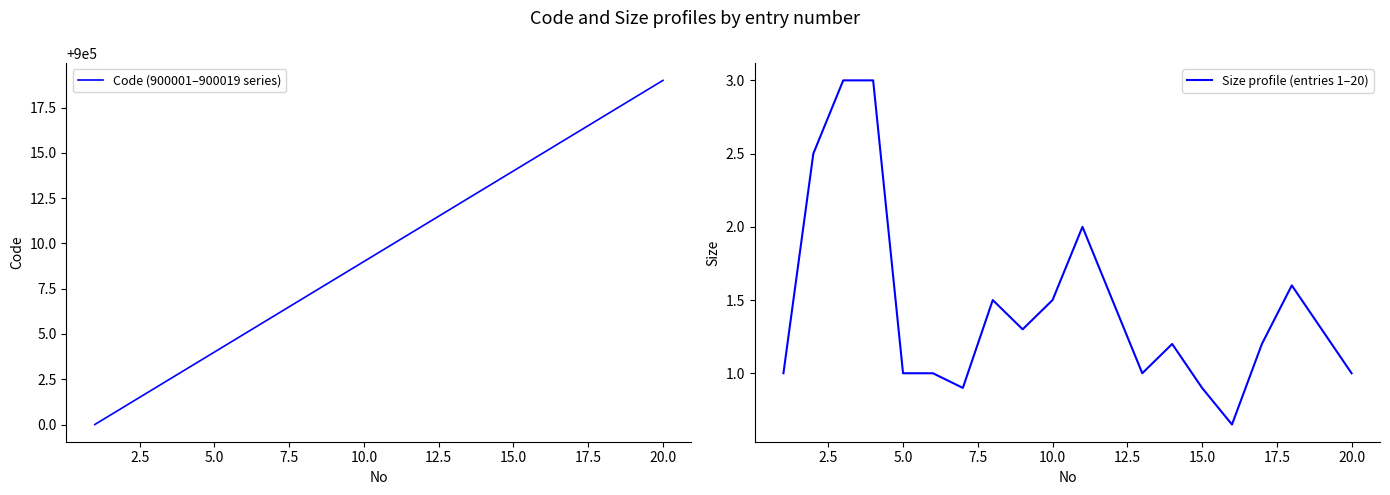

In Size profile (entries 1–20), how many points are higher than both neighbors (excluding endpoints)?

4